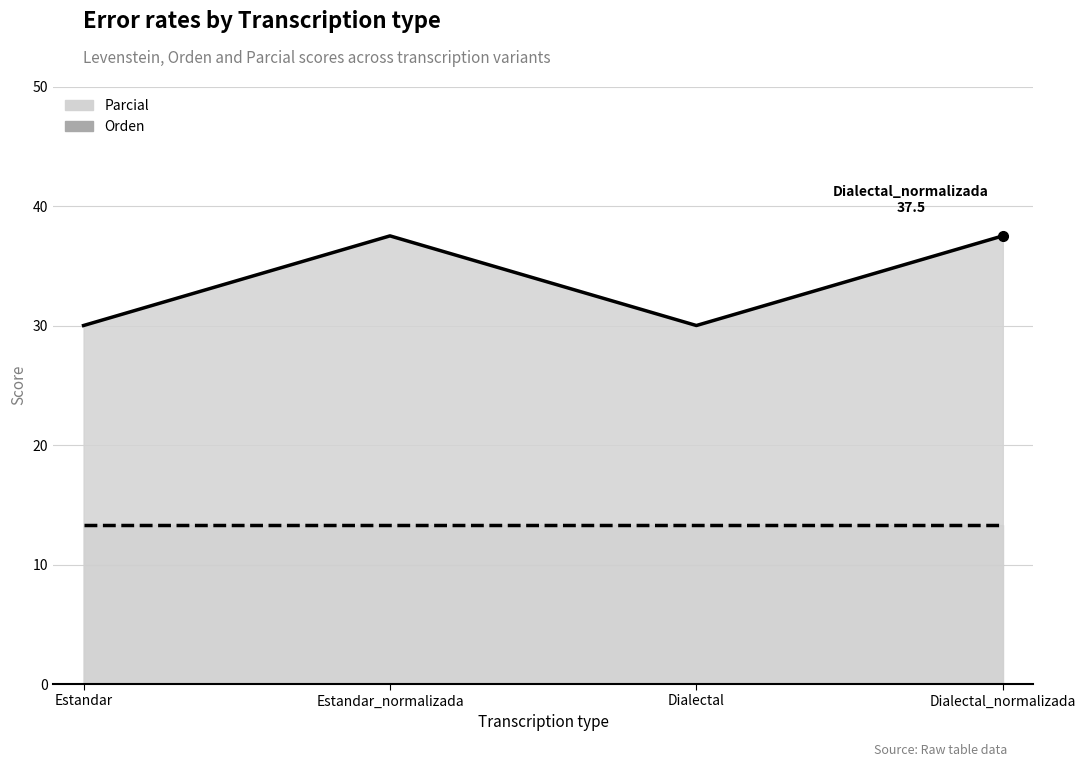

Does the chart have visible grid lines?

Yes